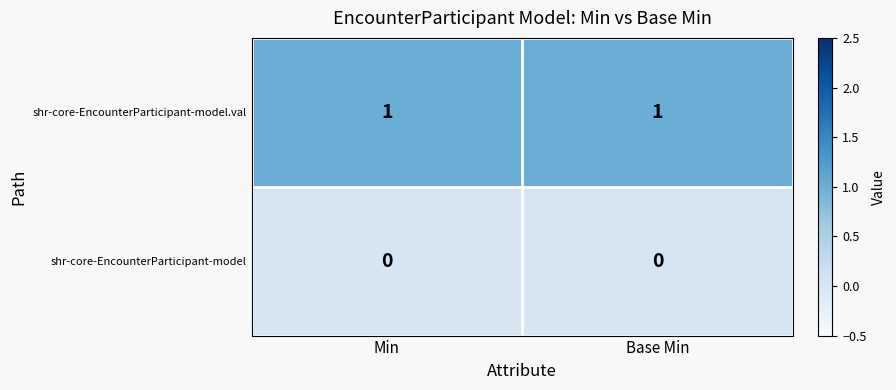

Which series has the largest total across all categories?

shr-core-EncounterParticipant-model.val